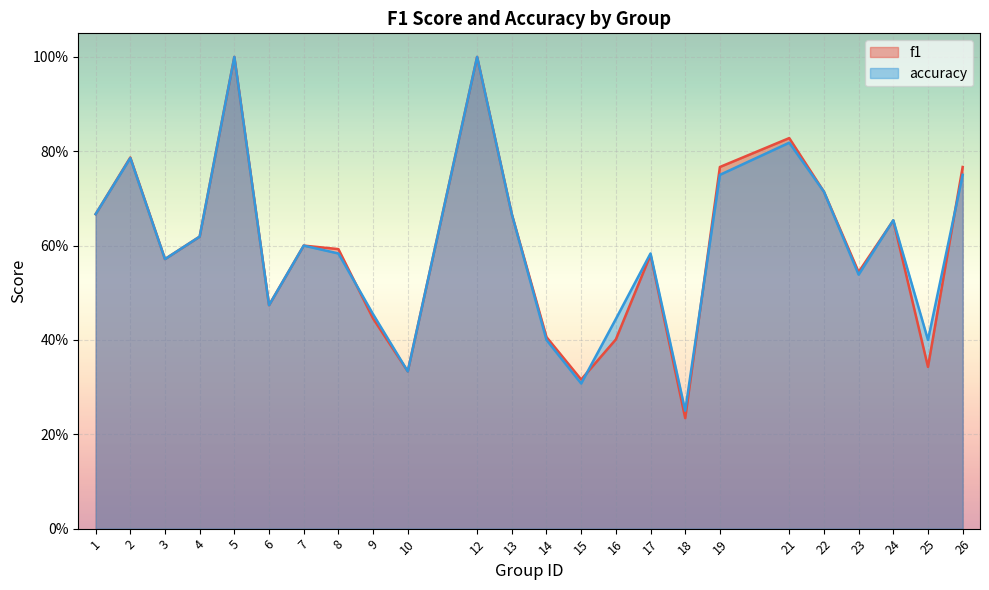

What is the sum of the f1 values at 4 and 1?

1.3